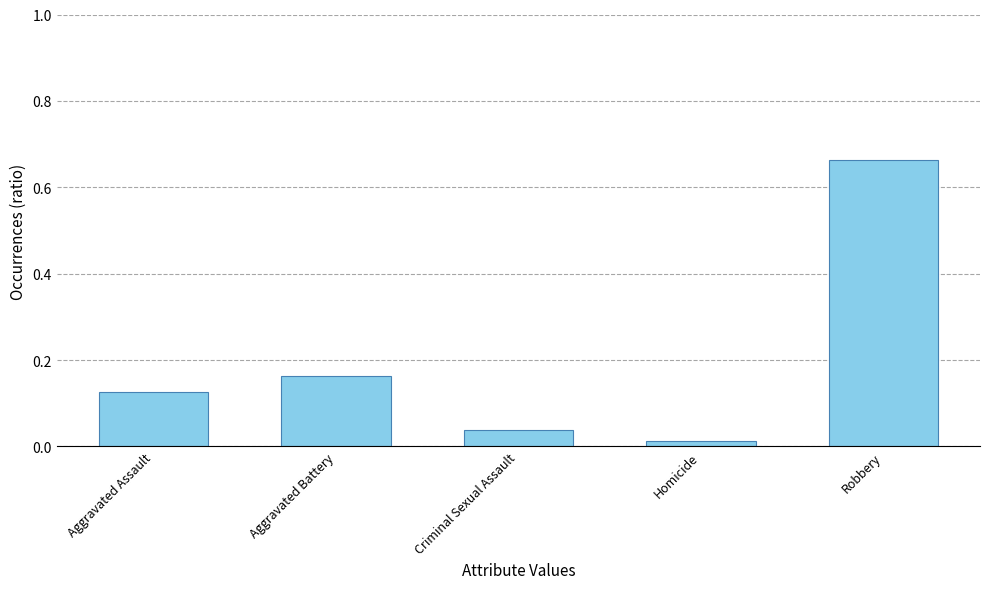

Which category has the highest value across all series?

Robbery